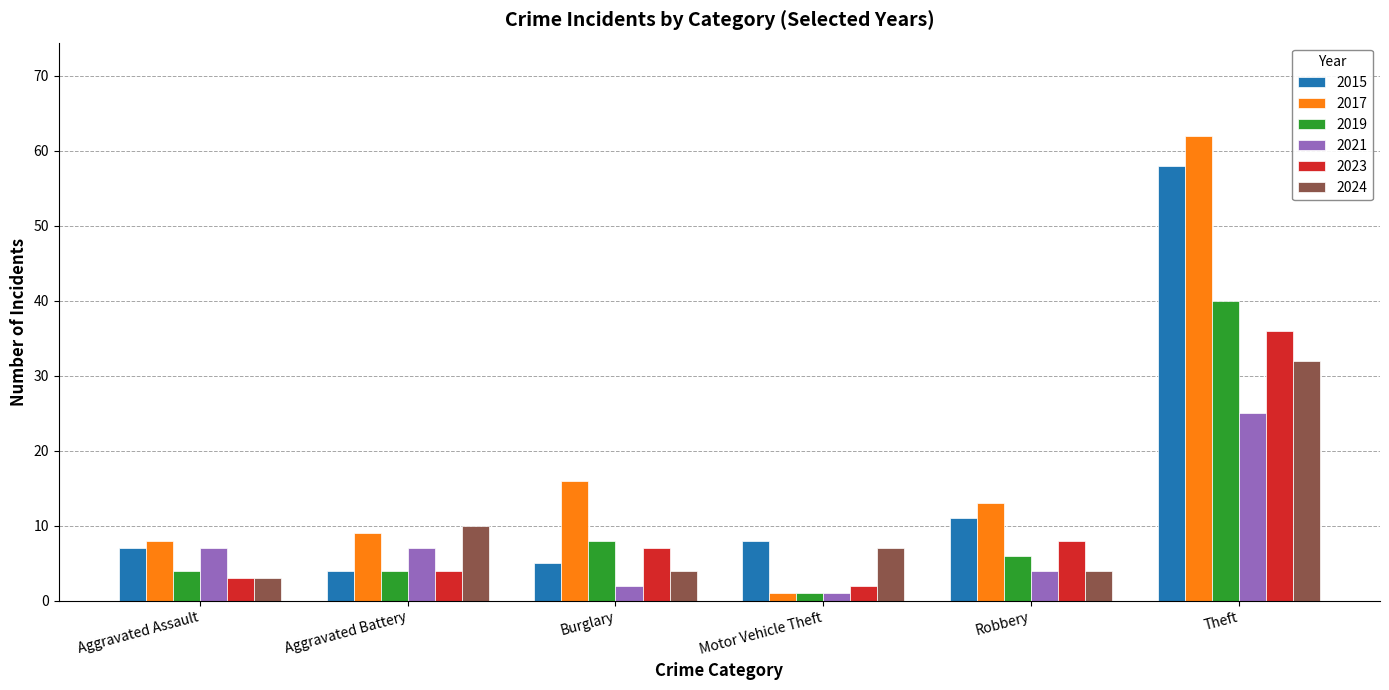

What is the maximum value shown in the chart?

62